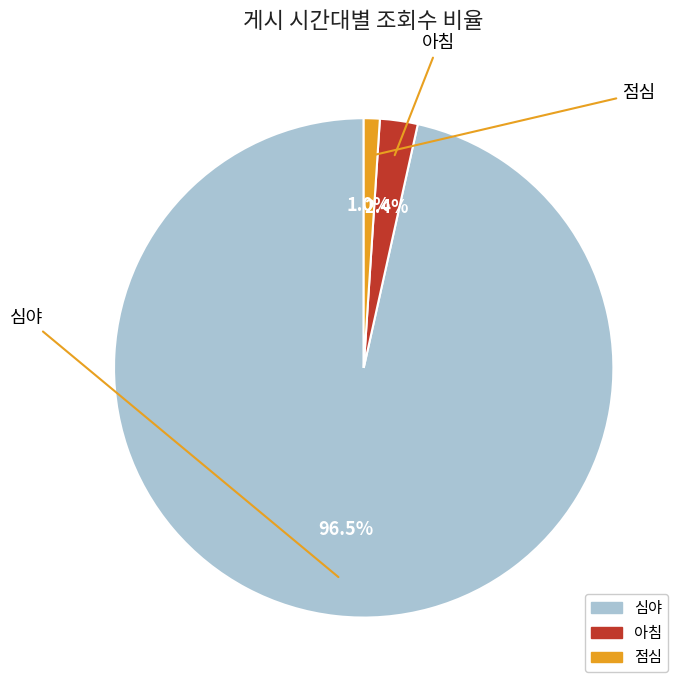

What percentage is the 아침 slice, to the nearest percent?

2%